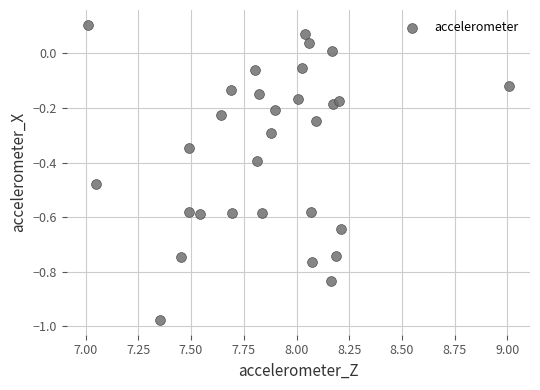

What is the range of X values (max minus min)?

2.0